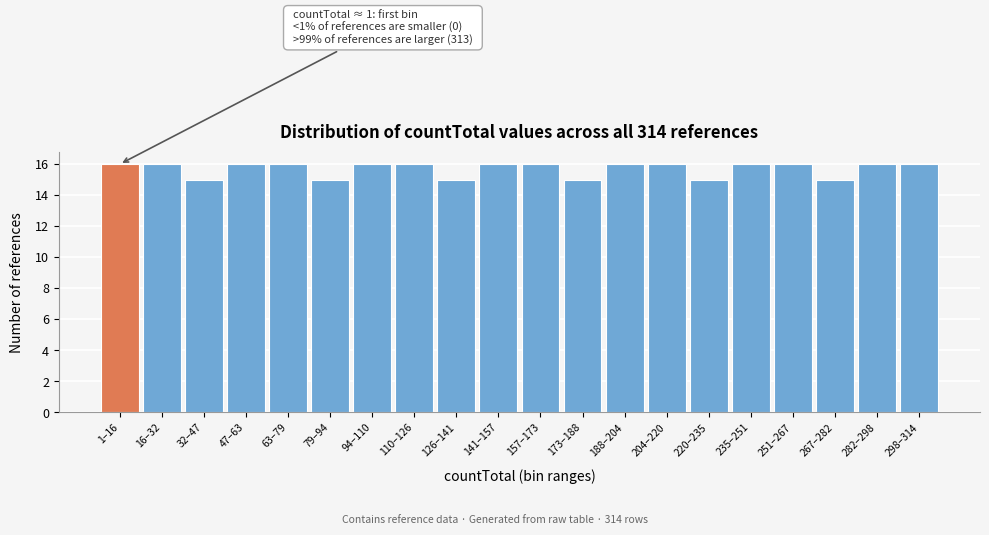

Reading right to left, extract all data points from this chart.

298–314=16	282–298=16	267–282=15	251–267=16	235–251=16	220–235=15	204–220=16	188–204=16	173–188=15	157–173=16	141–157=16	126–141=15	110–126=16	94–110=16	79–94=15	63–79=16	47–63=16	32–47=15	16–32=16	1–16=16